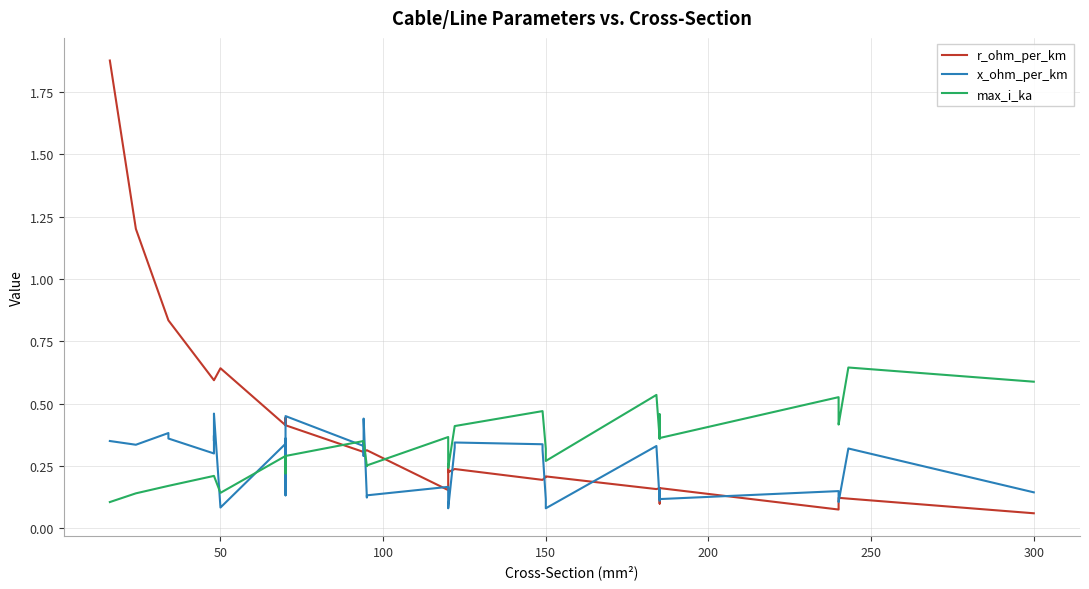

List the series in order of their overall mean, lowest first.

x_ohm_per_km, max_i_ka, r_ohm_per_km